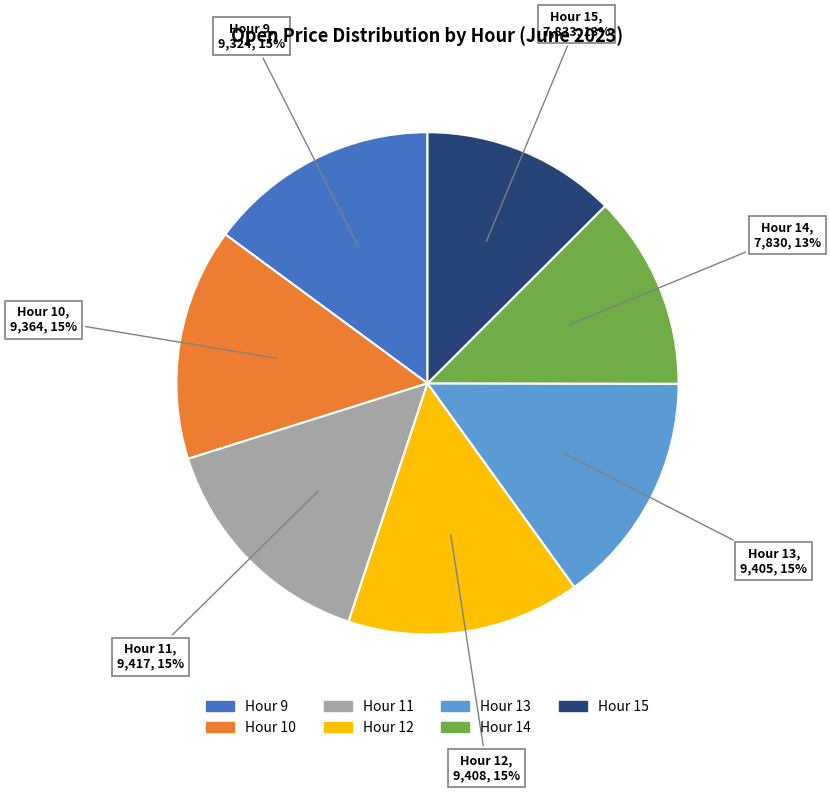

To the nearest percent, what is the average slice percentage?

14%